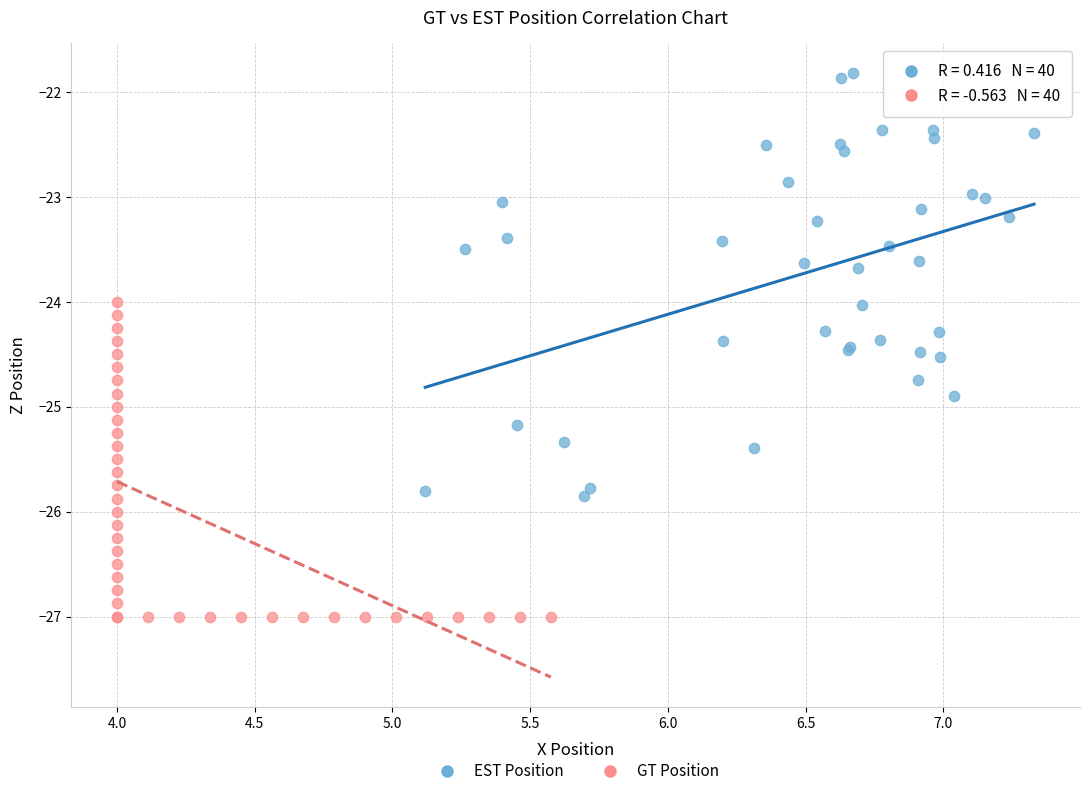

Which series contains the highest Y value?

EST Position